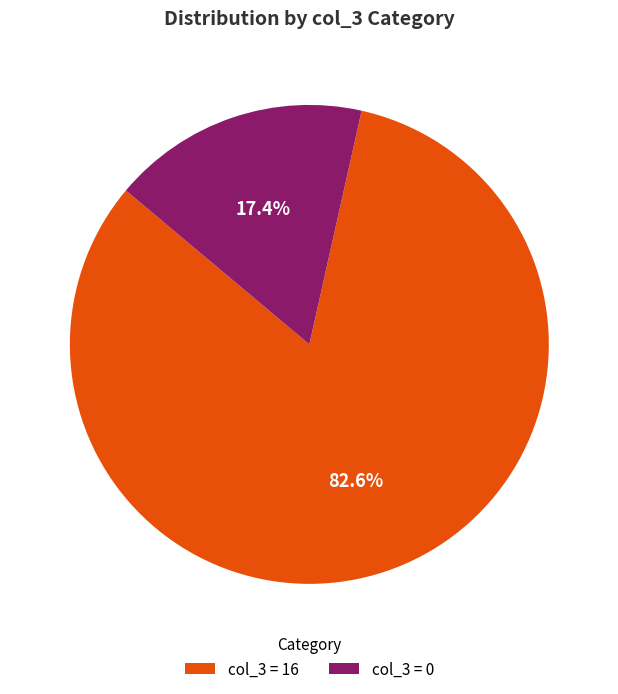

What is the ratio of the value at col_3 = 16 to the value at col_3 = 0?

4.7